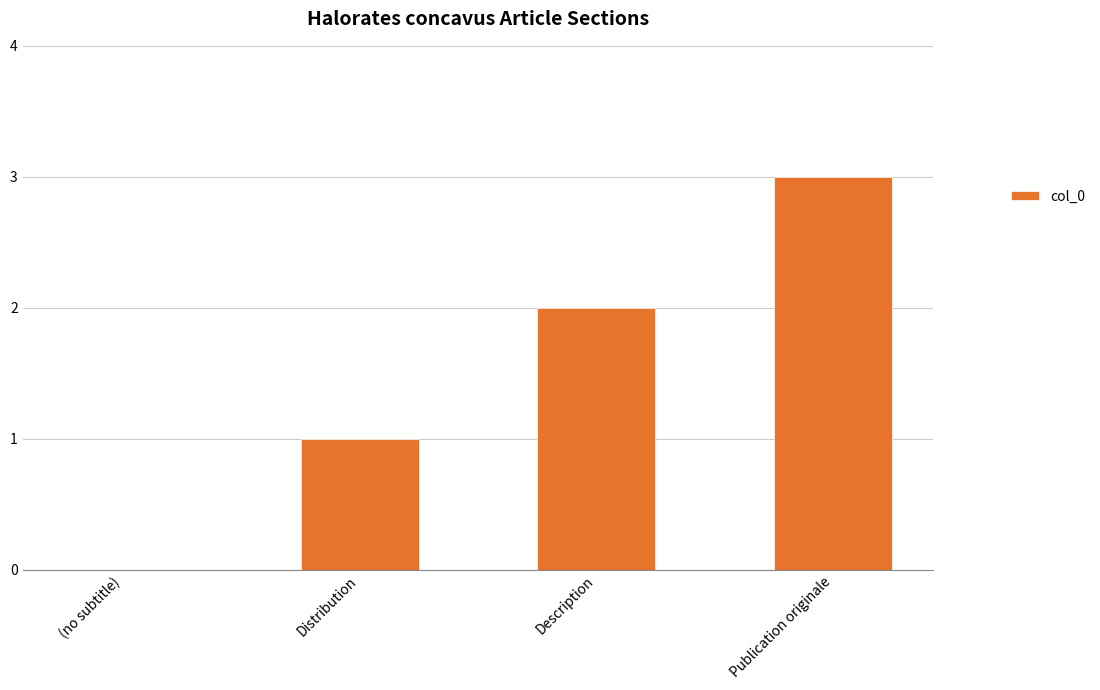

Is it true that the value at Publication originale is 3?

True